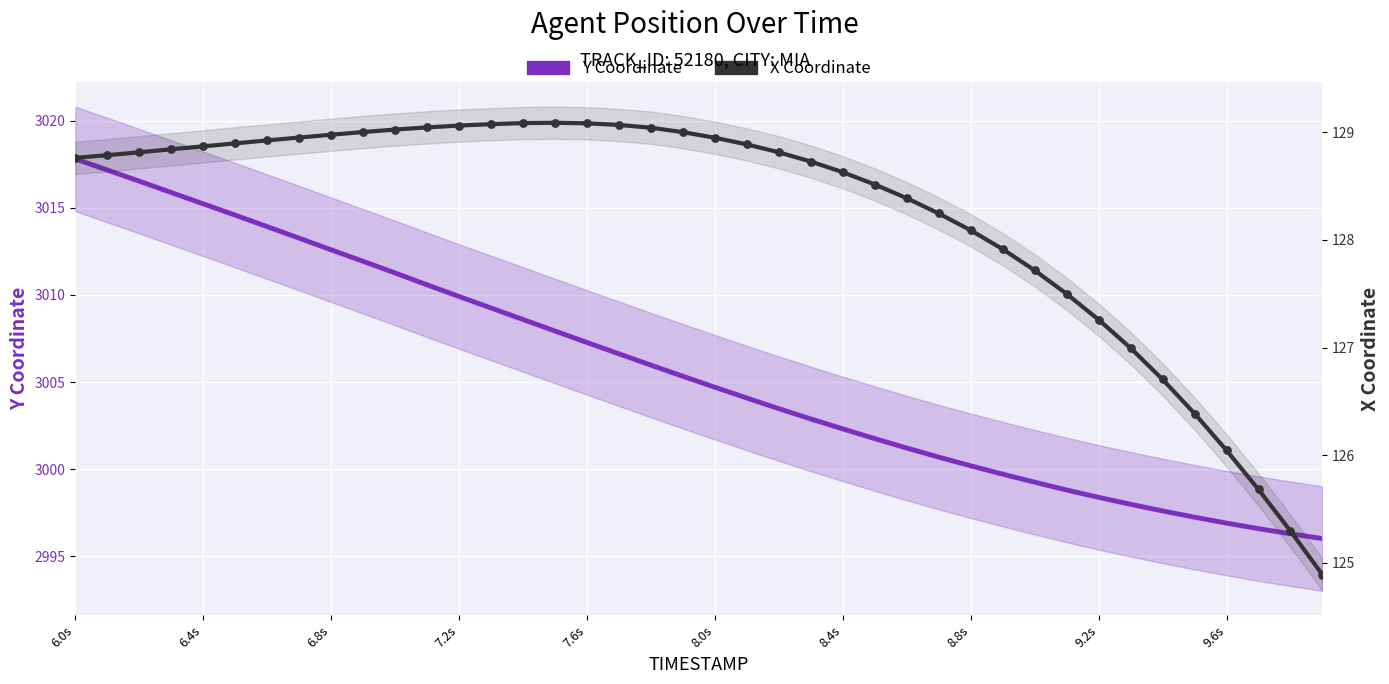

What are all the series names shown in the legend?

Y Coordinate, X Coordinate